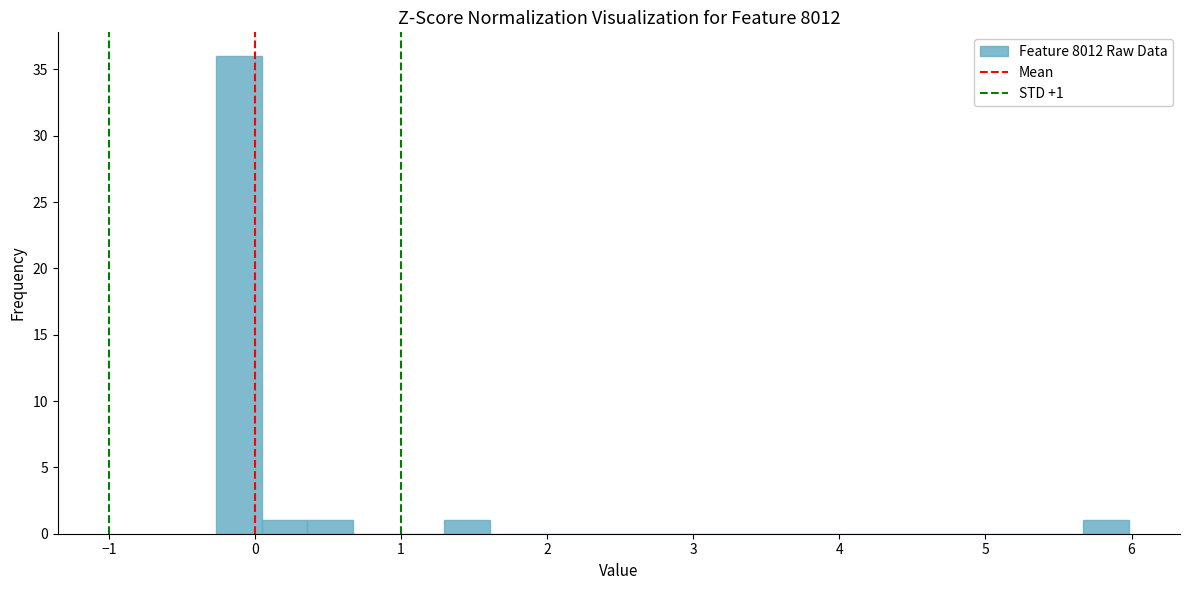

Around what value on the x-axis is the tallest bar? Give the approximate position of its centre, as read against the axis.

-0.1